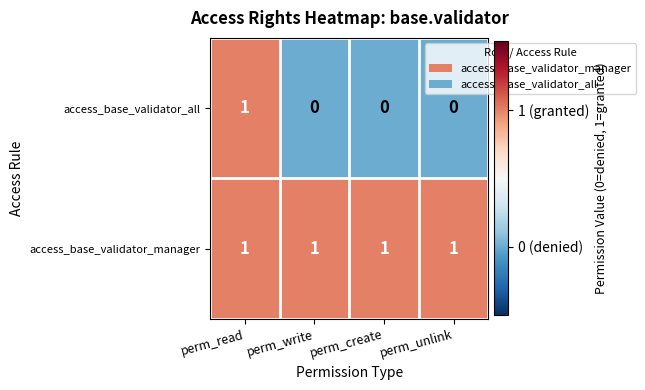

At perm_create, list the series in order from largest to smallest.

access_base_validator_manager, access_base_validator_all